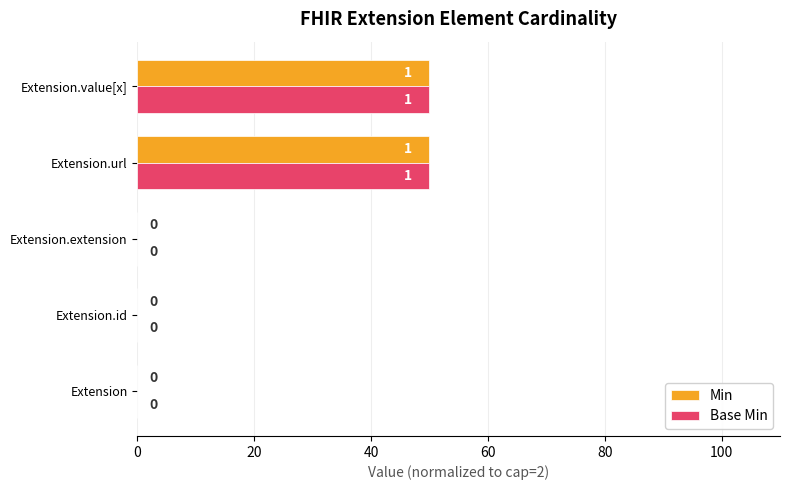

What is the total value across all series at Extension.value[x]?

100